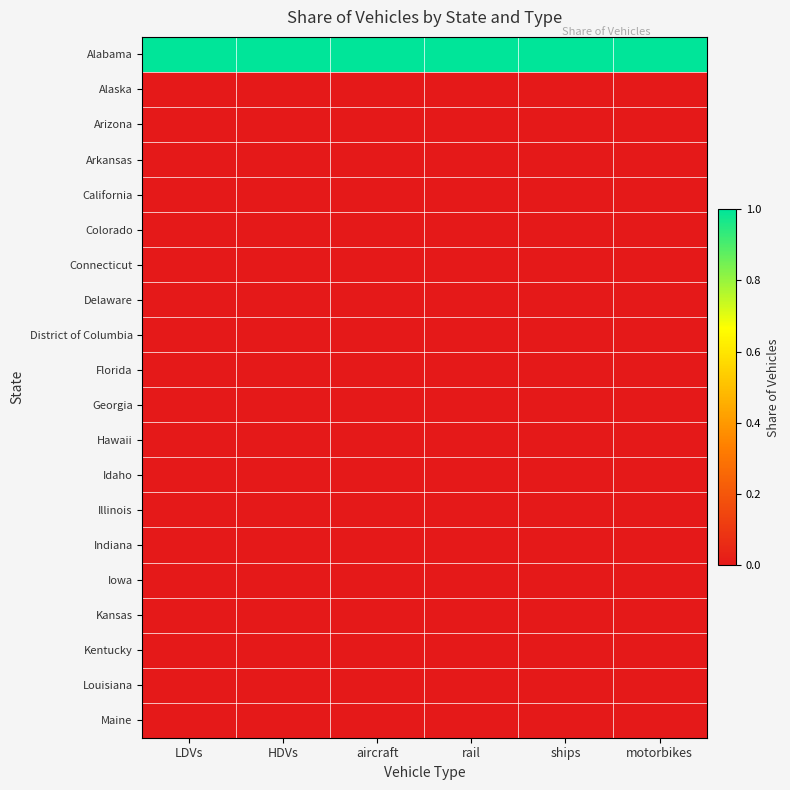

Reading left to right, extract all data points from this chart.

Alabama: LDVs=1	HDVs=1	aircraft=1	rail=1	ships=1	motorbikes=1
Alaska: LDVs=0	HDVs=0	aircraft=0	rail=0	ships=0	motorbikes=0
Arizona: LDVs=0	HDVs=0	aircraft=0	rail=0	ships=0	motorbikes=0
Arkansas: LDVs=0	HDVs=0	aircraft=0	rail=0	ships=0	motorbikes=0
California: LDVs=0	HDVs=0	aircraft=0	rail=0	ships=0	motorbikes=0
Colorado: LDVs=0	HDVs=0	aircraft=0	rail=0	ships=0	motorbikes=0
Connecticut: LDVs=0	HDVs=0	aircraft=0	rail=0	ships=0	motorbikes=0
Delaware: LDVs=0	HDVs=0	aircraft=0	rail=0	ships=0	motorbikes=0
District of Columbia: LDVs=0	HDVs=0	aircraft=0	rail=0	ships=0	motorbikes=0
Florida: LDVs=0	HDVs=0	aircraft=0	rail=0	ships=0	motorbikes=0
Georgia: LDVs=0	HDVs=0	aircraft=0	rail=0	ships=0	motorbikes=0
Hawaii: LDVs=0	HDVs=0	aircraft=0	rail=0	ships=0	motorbikes=0
Idaho: LDVs=0	HDVs=0	aircraft=0	rail=0	ships=0	motorbikes=0
Illinois: LDVs=0	HDVs=0	aircraft=0	rail=0	ships=0	motorbikes=0
Indiana: LDVs=0	HDVs=0	aircraft=0	rail=0	ships=0	motorbikes=0
Iowa: LDVs=0	HDVs=0	aircraft=0	rail=0	ships=0	motorbikes=0
Kansas: LDVs=0	HDVs=0	aircraft=0	rail=0	ships=0	motorbikes=0
Kentucky: LDVs=0	HDVs=0	aircraft=0	rail=0	ships=0	motorbikes=0
Louisiana: LDVs=0	HDVs=0	aircraft=0	rail=0	ships=0	motorbikes=0
Maine: LDVs=0	HDVs=0	aircraft=0	rail=0	ships=0	motorbikes=0